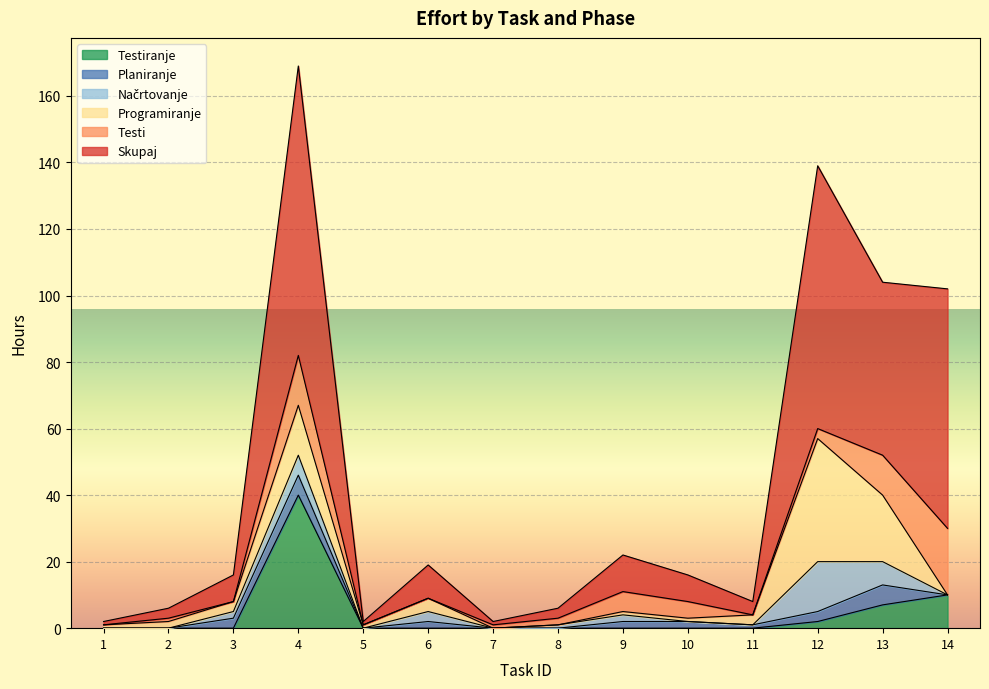

The Testi series shows 5 at 12. True or false?

False